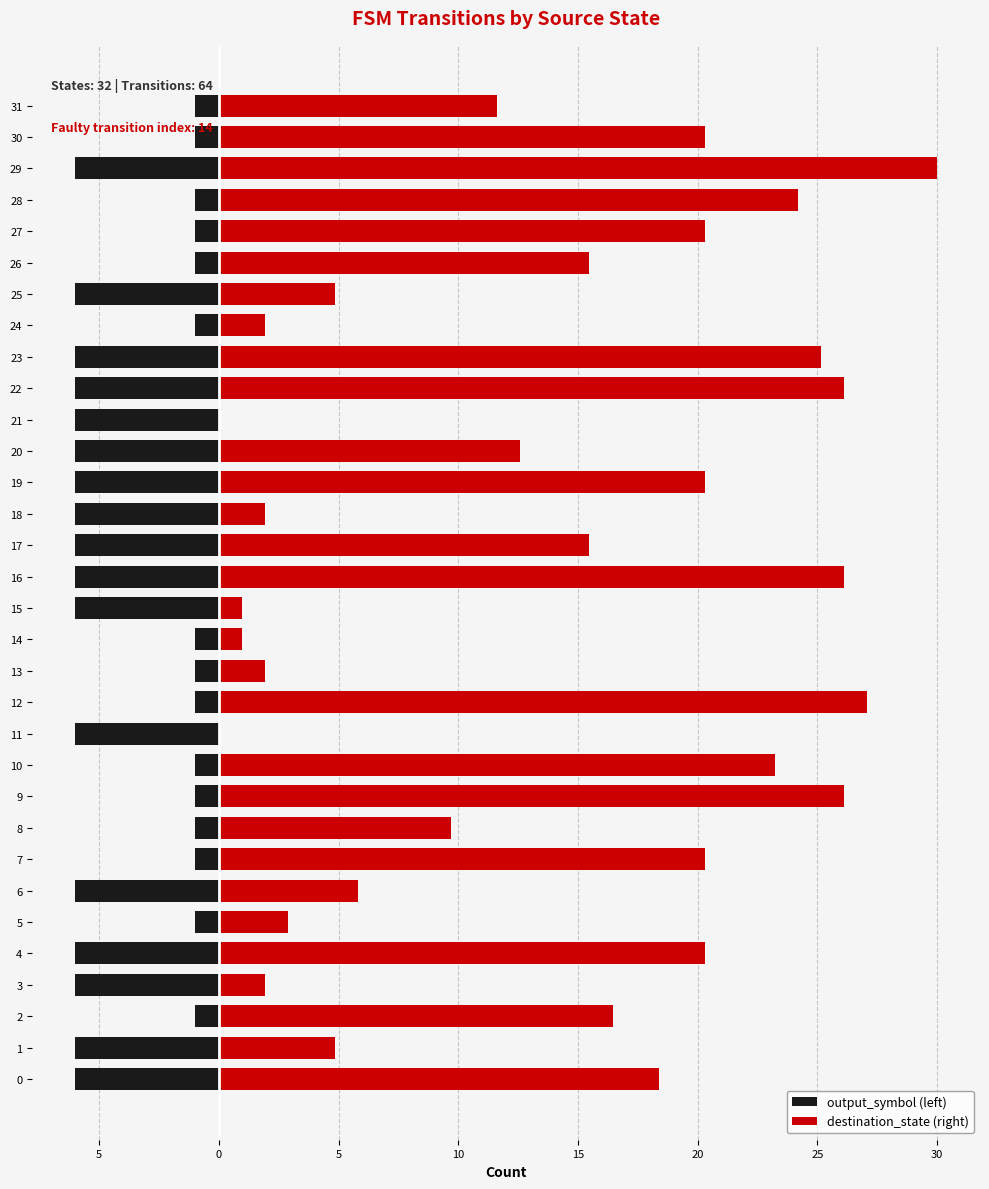

How many bars are there in total?

64